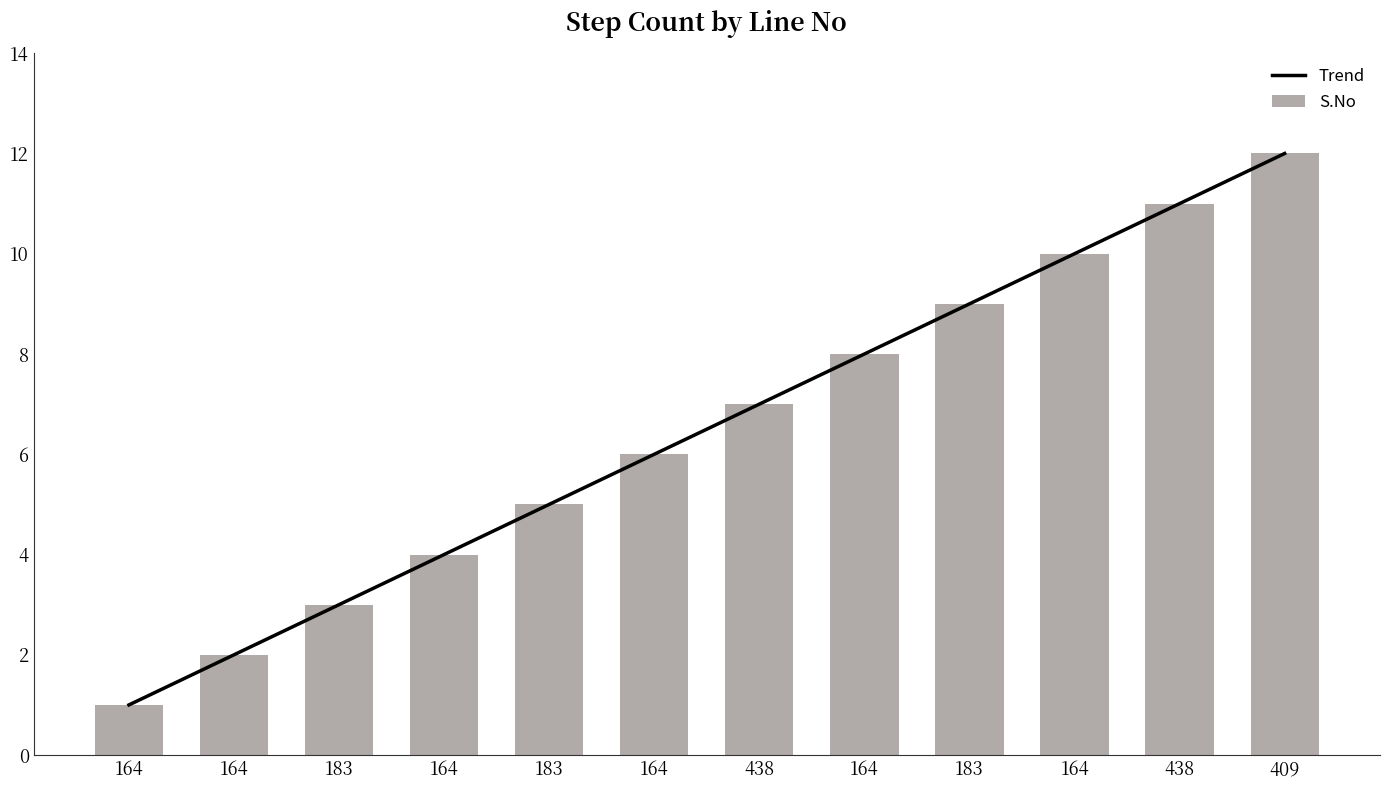

The value of S.No at 164 is 2.6. True or false?

False